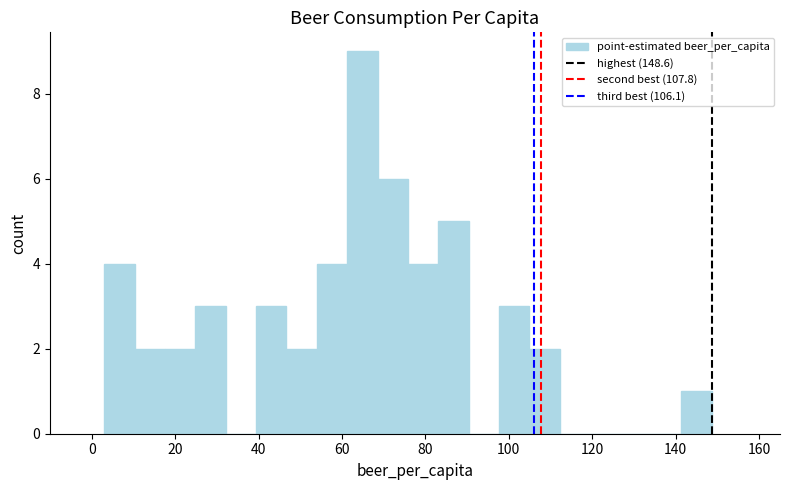

Around what value on the x-axis is the tallest bar? Give the approximate position of its centre, as read against the axis.

64